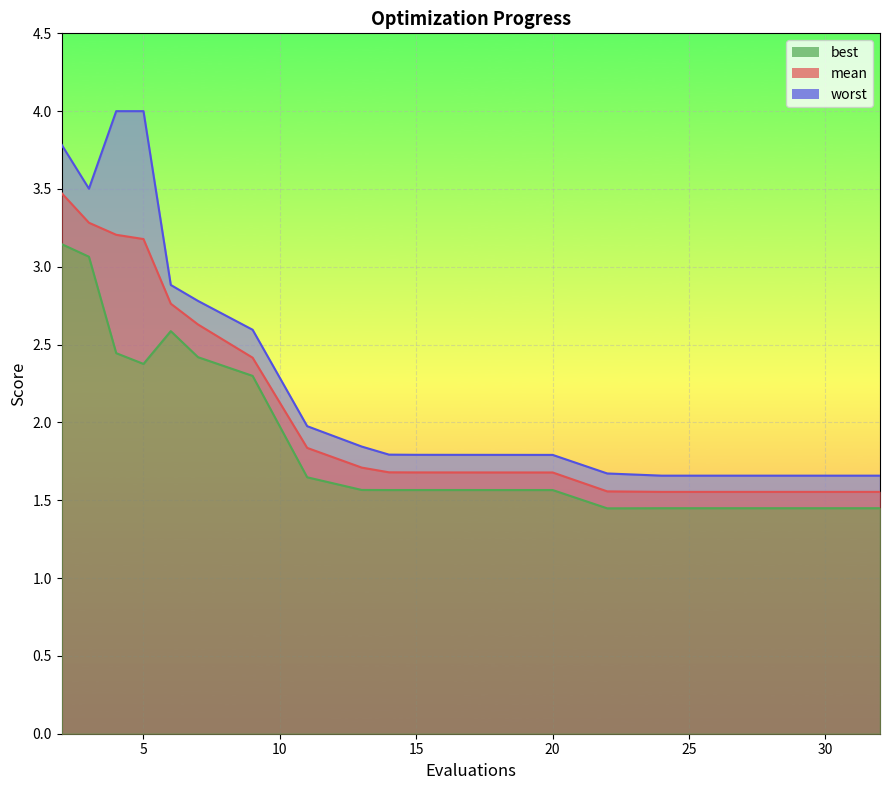

Reading left to right, transcribe all the data shown in this chart.

mean: 3.5	3.3	3.2	3.2	2.8	2.6	2.4	1.8	1.7	1.7	1.7	1.7	1.7	1.7	1.6	1.6	1.6	1.6	1.6	1.6
best: 3.1	3.1	2.4	2.4	2.6	2.4	2.3	1.6	1.6	1.6	1.6	1.6	1.6	1.6	1.4	1.4	1.4	1.4	1.4	1.4
worst: 3.8	3.5	4.0	4.0	2.9	2.8	2.6	2.0	1.8	1.8	1.8	1.8	1.8	1.8	1.7	1.7	1.7	1.7	1.7	1.7